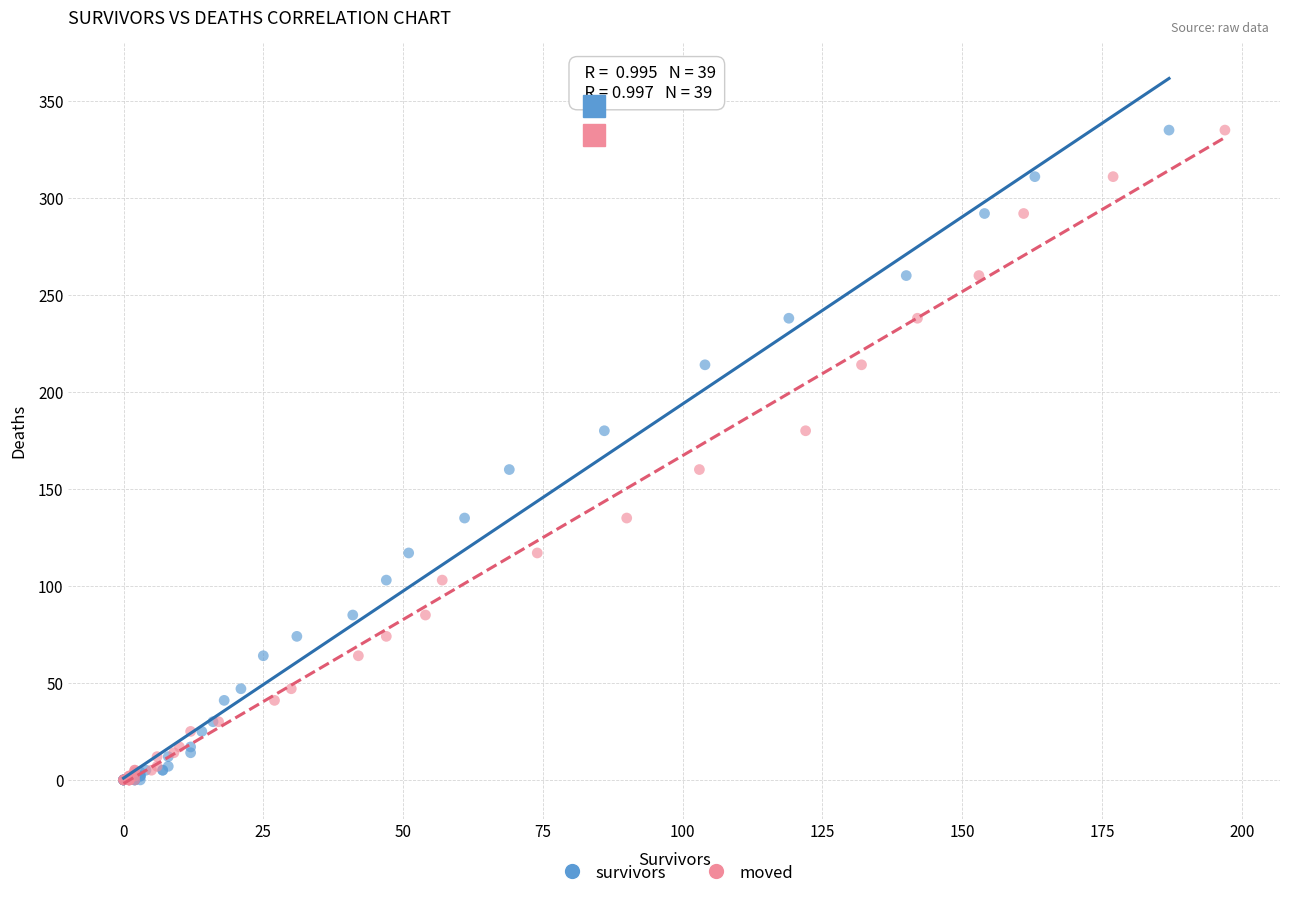

What are all the series names shown in the legend?

survivors, moved